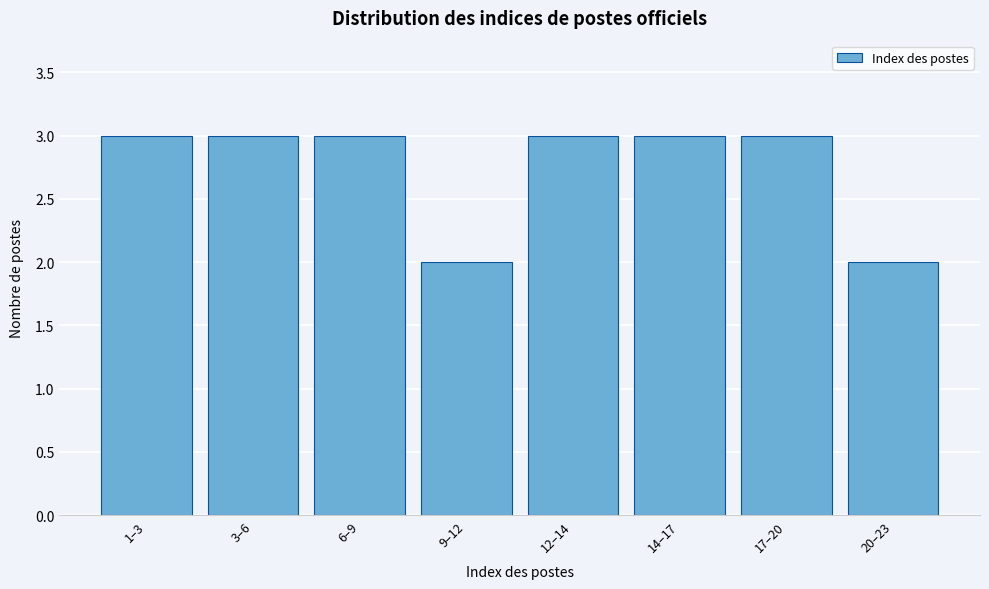

Reading left to right, what are all the values shown in this chart?

1–3=3	3–6=3	6–9=3	9–12=2	12–14=3	14–17=3	17–20=3	20–23=2